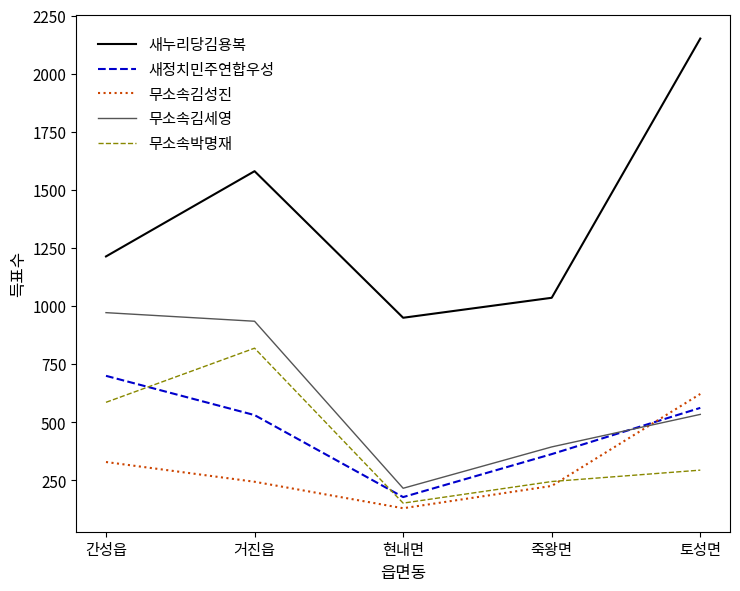

Reading left to right, extract all data points from this chart.

새누리당김용복: 간성읍=1213	거진읍=1580	현내면=949	죽왕면=1035	토성면=2151
새정치민주연합우성: 간성읍=699	거진읍=530	현내면=177	죽왕면=362	토성면=561
무소속김성진: 간성읍=328	거진읍=243	현내면=129	죽왕면=225	토성면=621
무소속김세영: 간성읍=971	거진읍=934	현내면=215	죽왕면=393	토성면=533
무소속박명재: 간성읍=585	거진읍=818	현내면=151	죽왕면=244	토성면=293